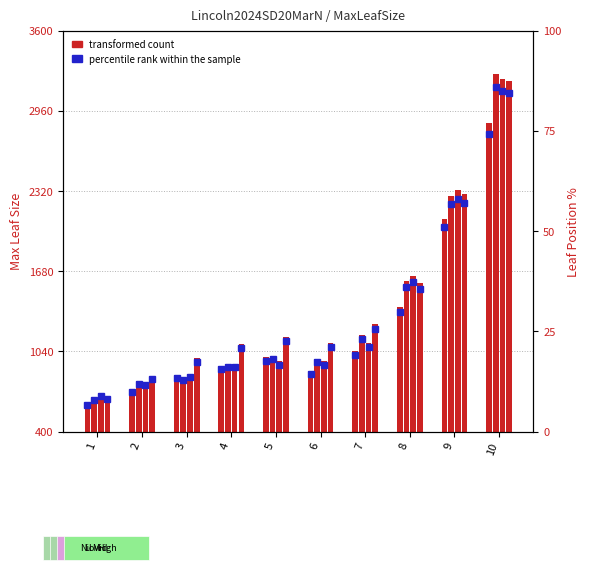

Count the number of categories in the chart.

10